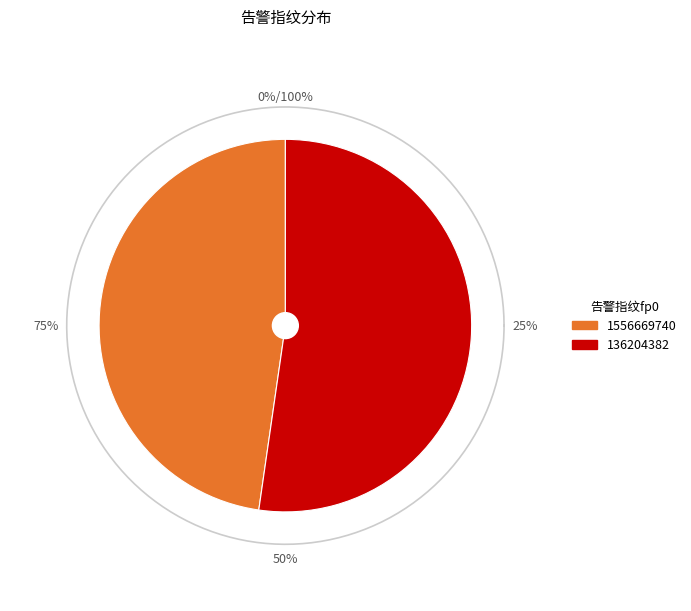

What is the ratio of the value at 1556669740 to the value at 136204382?

0.9